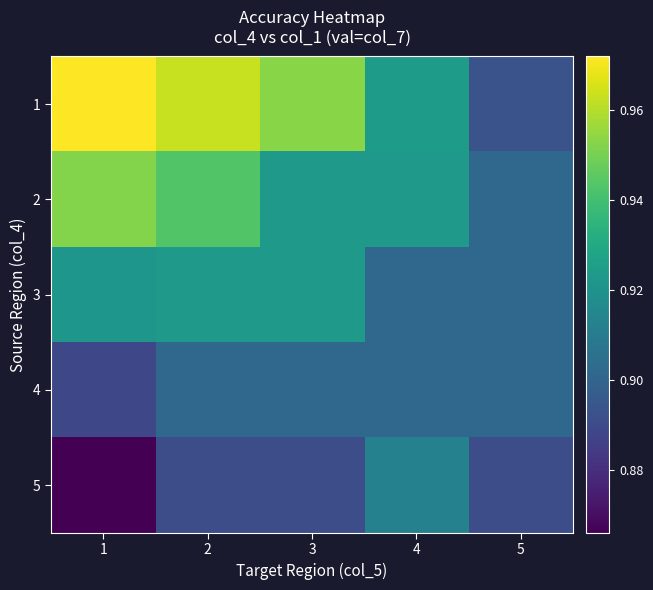

Which series has the widest spread of values?

1